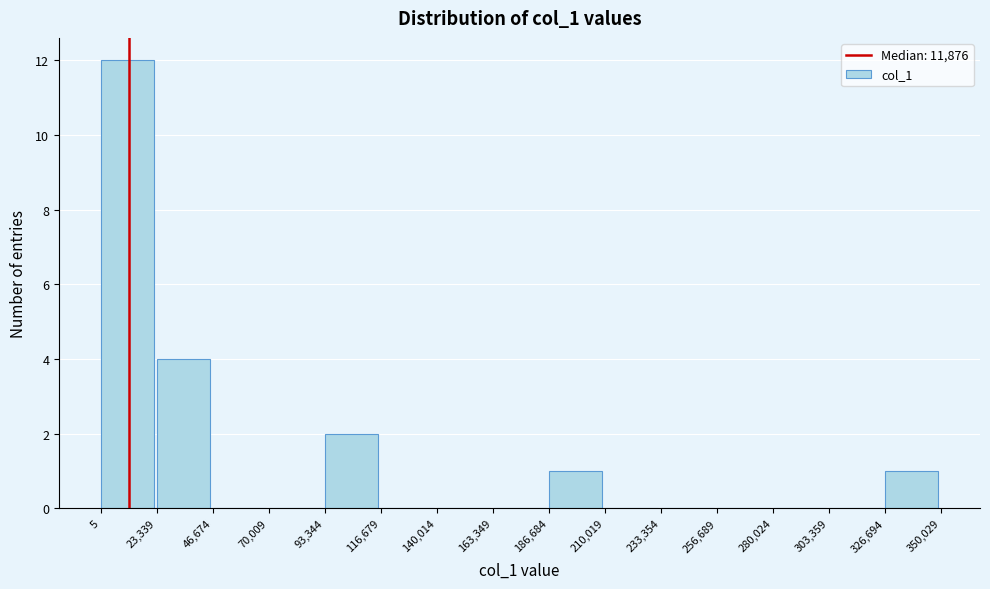

Reading left to right, transcribe this chart: for each bar, give the range it covers on the x-axis and its height. The values are not printed on the chart, so give them approximately, as read against the axis.

5 to 23,339: 12
23,339 to 46,674: 4
46,674 to 70,009: 0
70,009 to 93,344: 0
93,344 to 116,679: 2
116,679 to 140,014: 0
140,014 to 163,349: 0
163,349 to 186,684: 0
186,684 to 210,019: 1
210,019 to 233,354: 0
233,354 to 256,689: 0
256,689 to 280,024: 0
280,024 to 303,359: 0
303,359 to 326,694: 0
326,694 to 350,029: 1